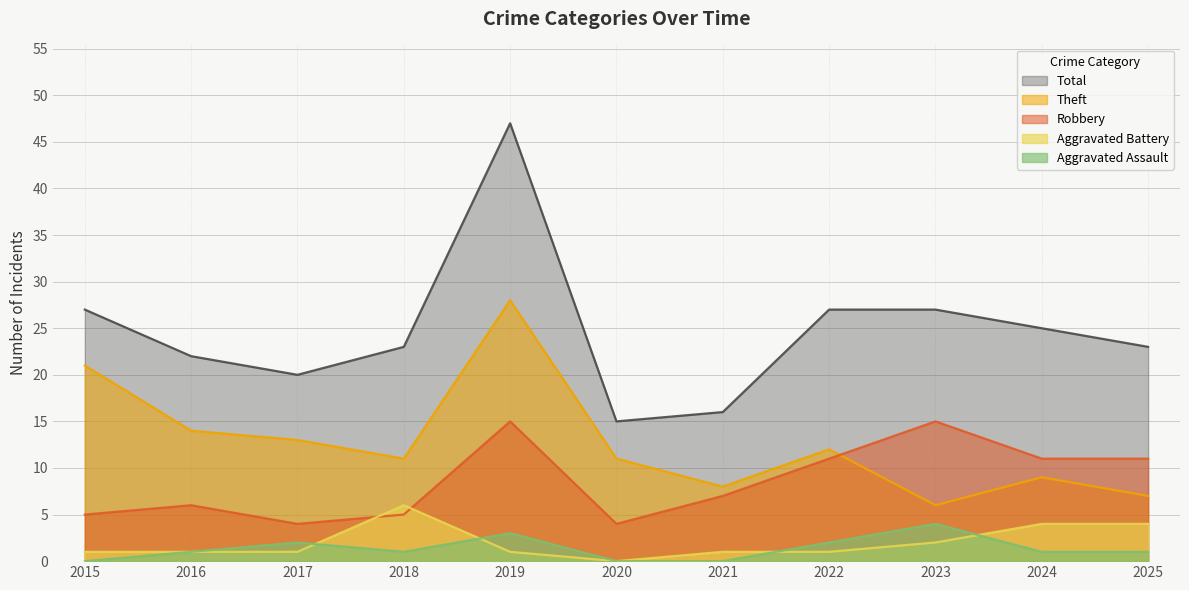

What is the total value across all series at 2020?

30